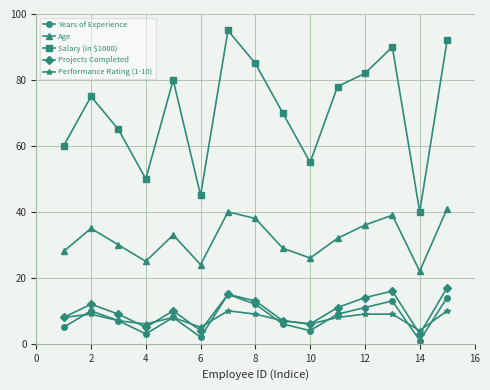

In Salary (in $1000), how many points are higher than both neighbors (excluding endpoints)?

4